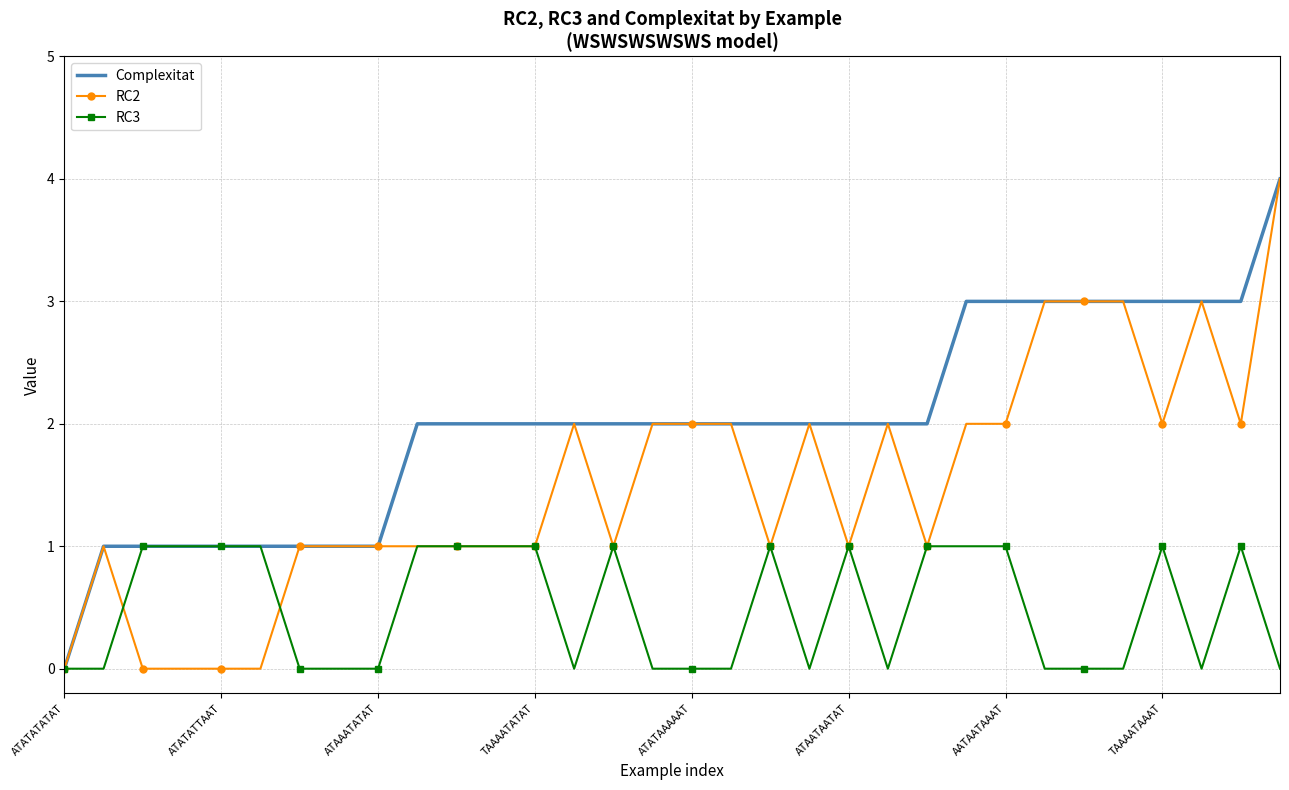

Rank the series by their average value, from highest to lowest.

Complexitat, RC2, RC3